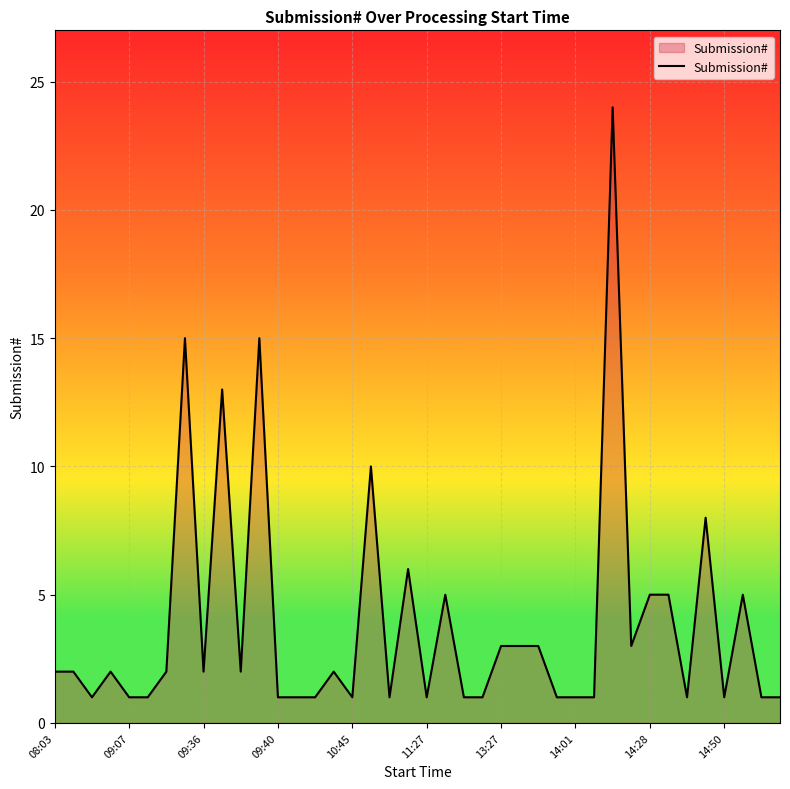

What is the difference between the maximum and minimum values?

23